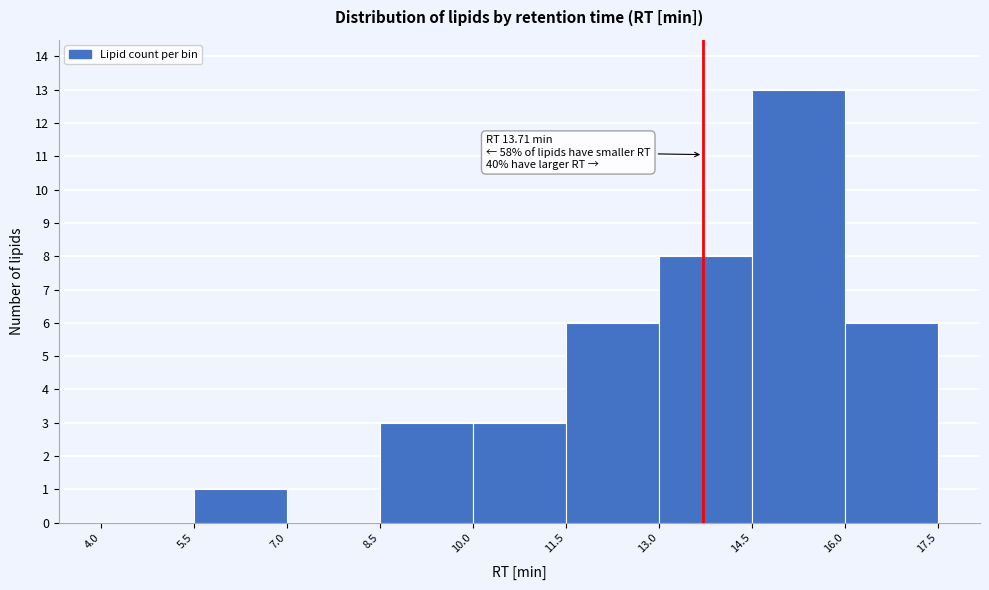

Over which range of the x-axis is the bar tallest?

14.5 to 16.0